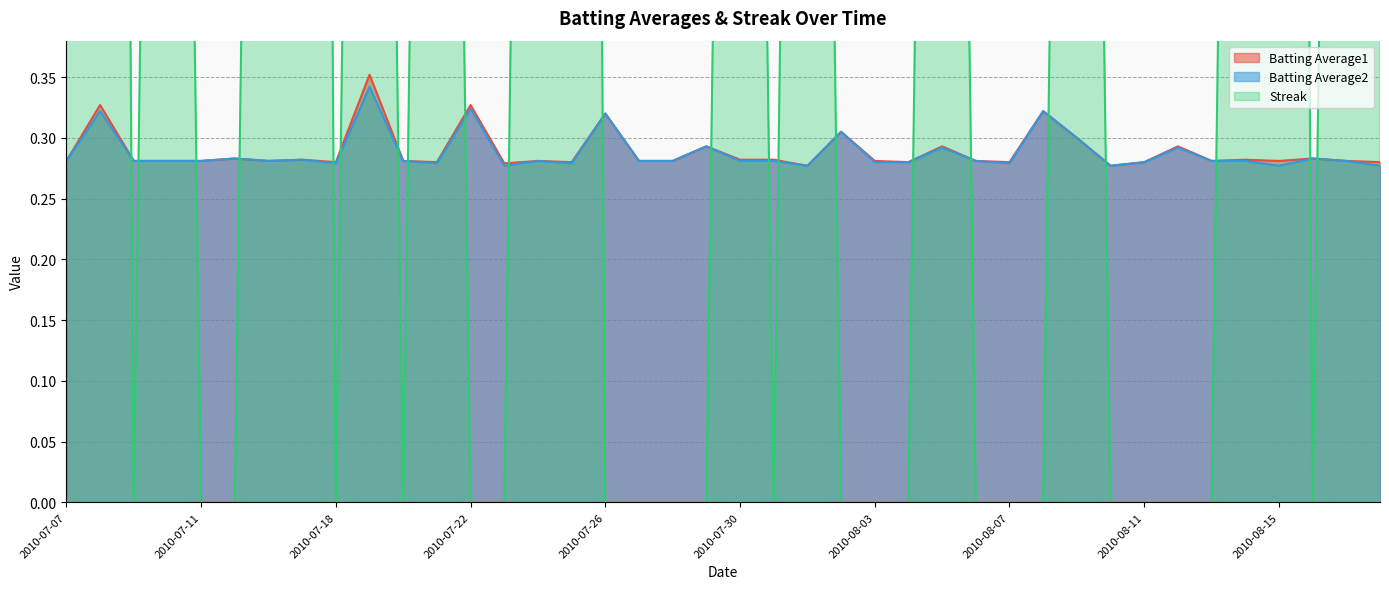

What is the label of the 10th point from the left?

2010-07-19